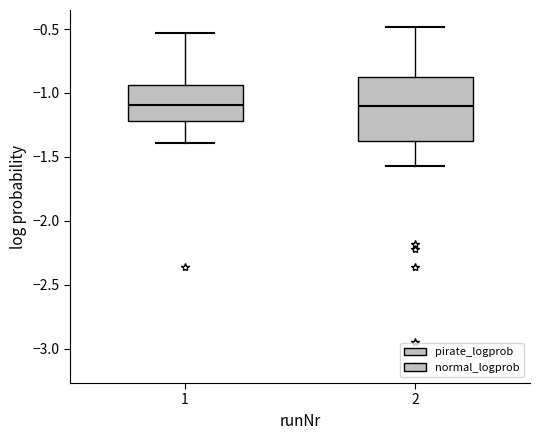

Where does the upper whisker of the box at x = 1 end on the y-axis? The values are not printed on the chart, so give them approximately, as read against the axis.

-0.55